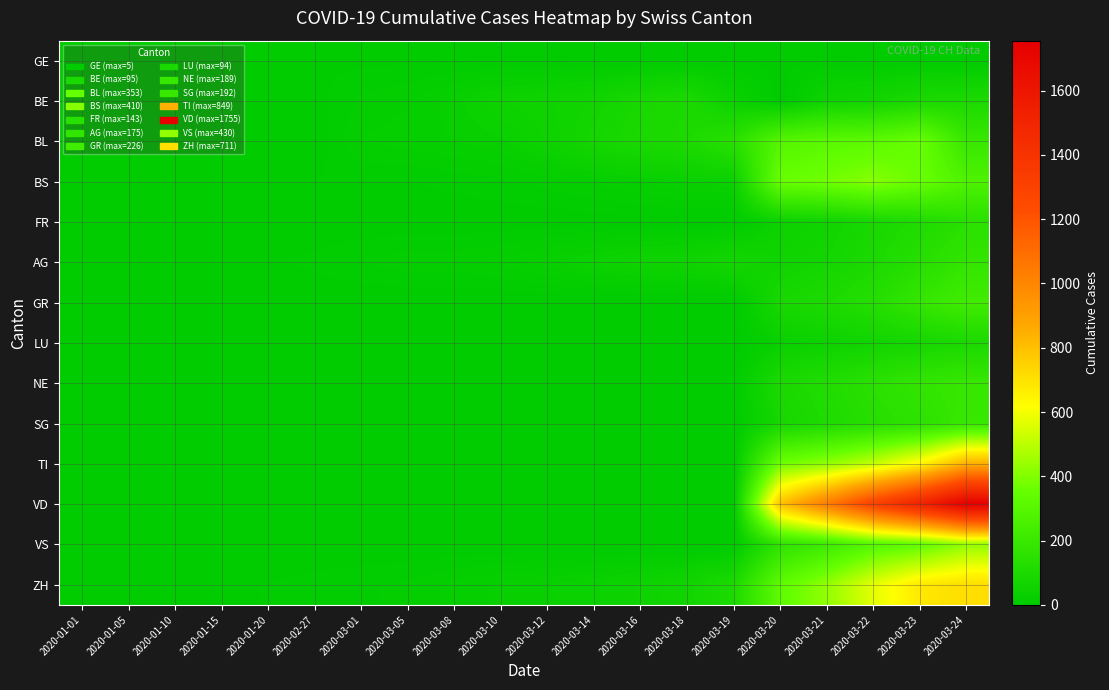

At how many categories does at least one series exceed 1607?

1